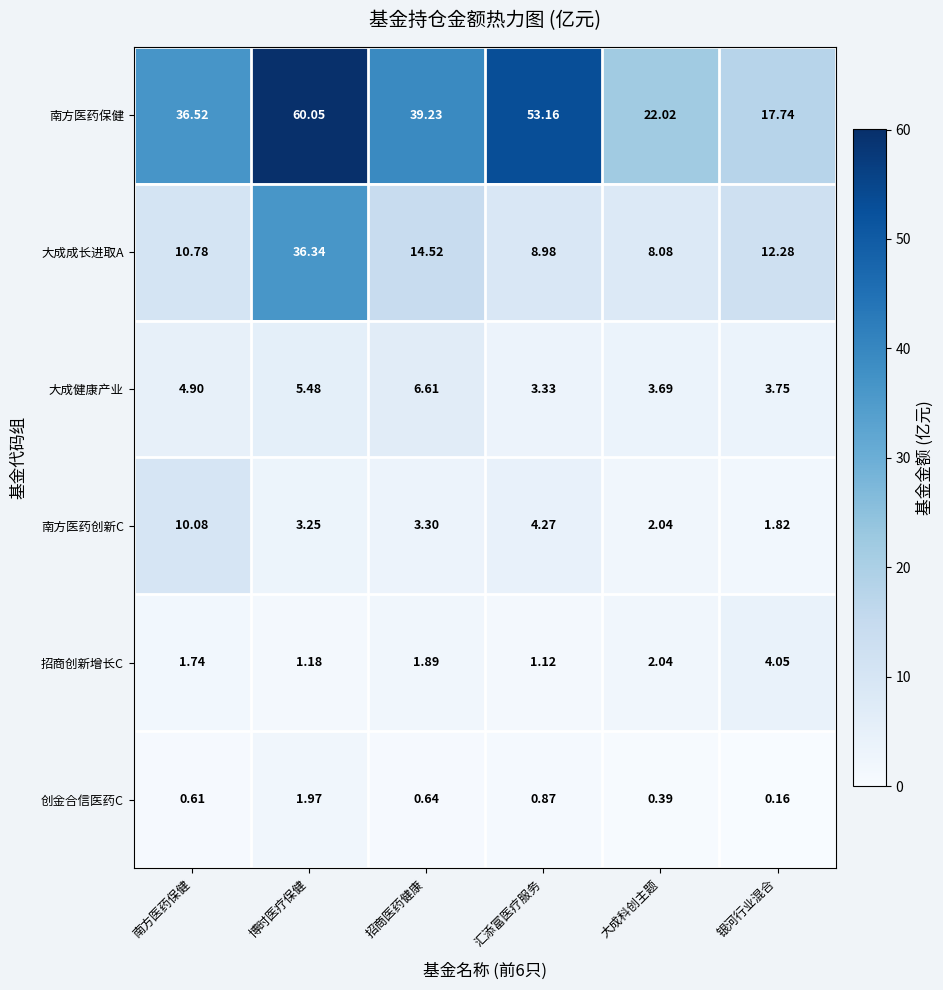

At which category is the sum across all series the highest?

博时医疗保健